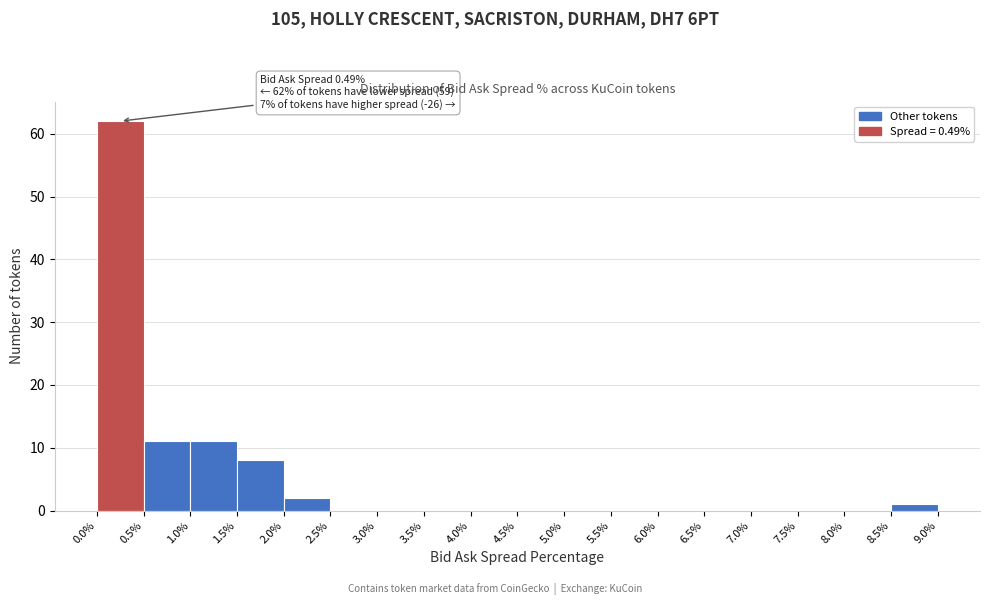

Which range on the x-axis has the tallest bar?

0.0% to 0.5%